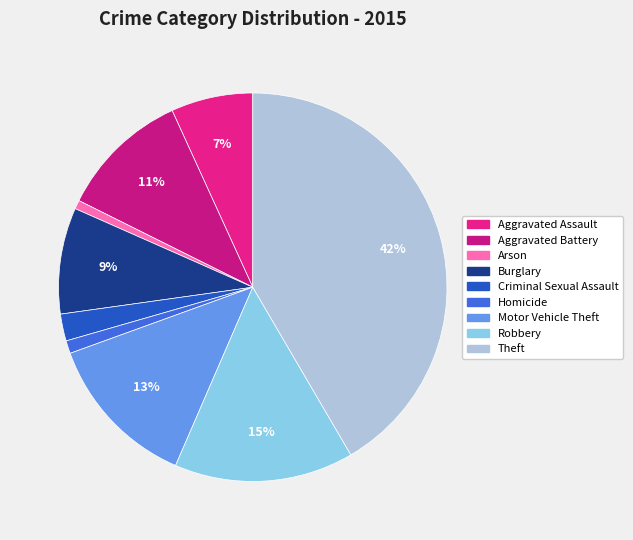

True or false: Motor Vehicle Theft accounts for 25% of the total.

False